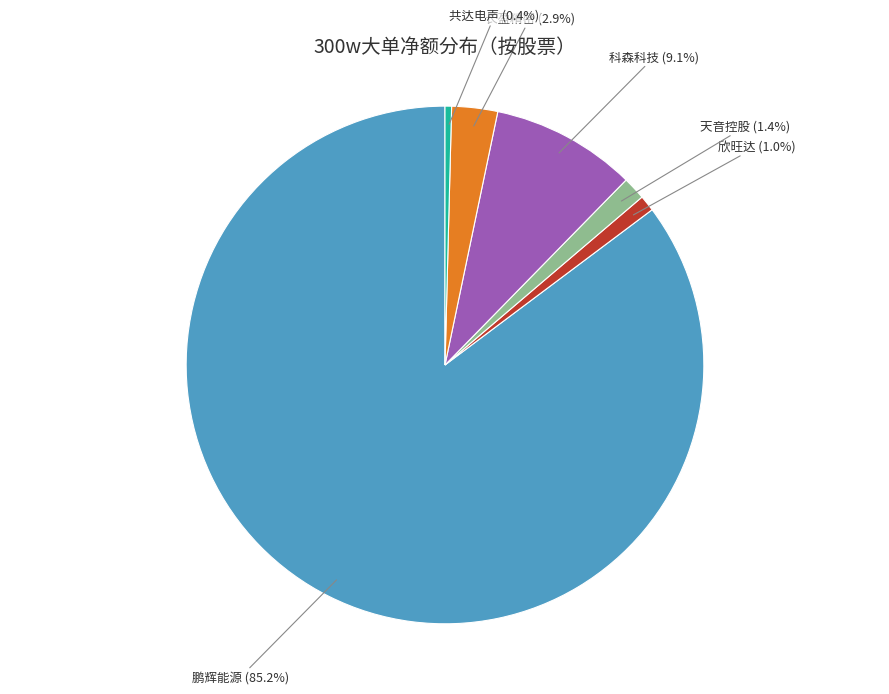

Which slice is the smallest?

共达电声